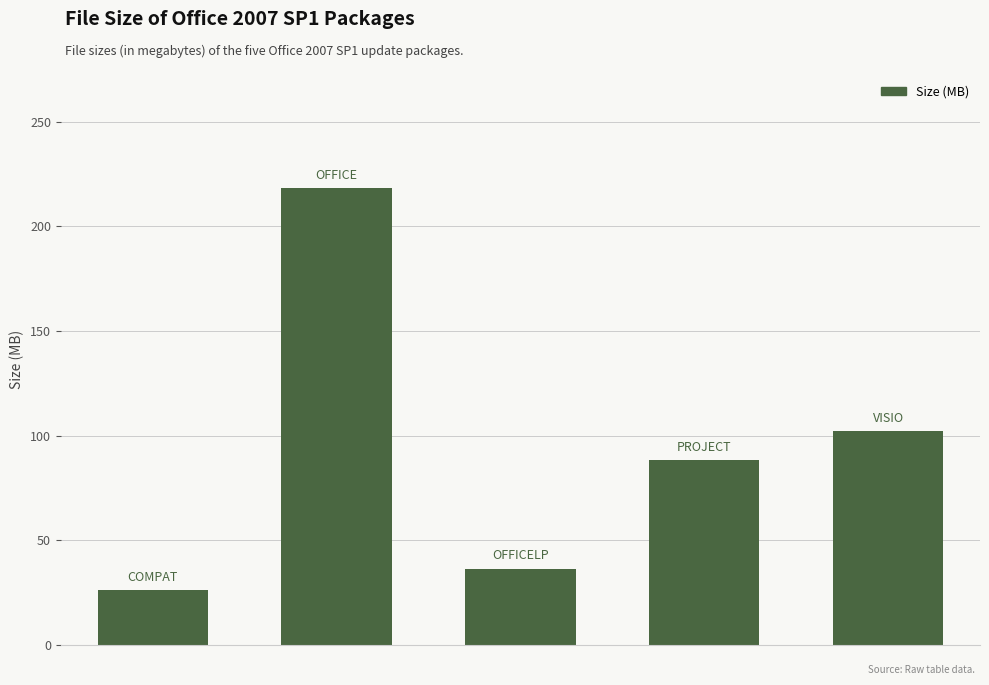

What is the difference between the second highest and minimum values?

76.2